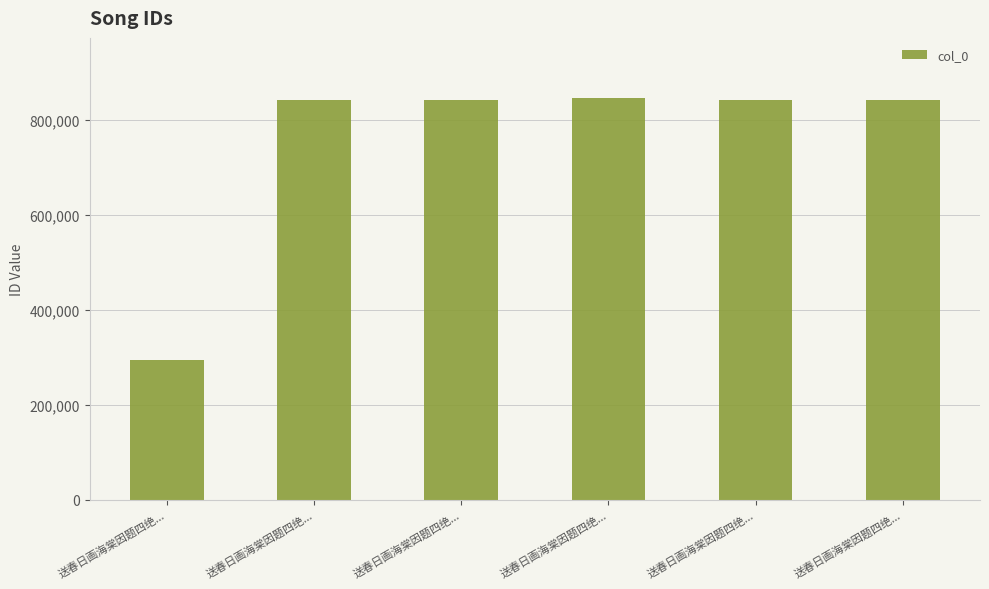

List the labels in order of value, smallest first.

送春日画海棠因题四绝..., 送春日画海棠因题四绝..., 送春日画海棠因题四绝..., 送春日画海棠因题四绝..., 送春日画海棠因题四绝..., 送春日画海棠因题四绝...